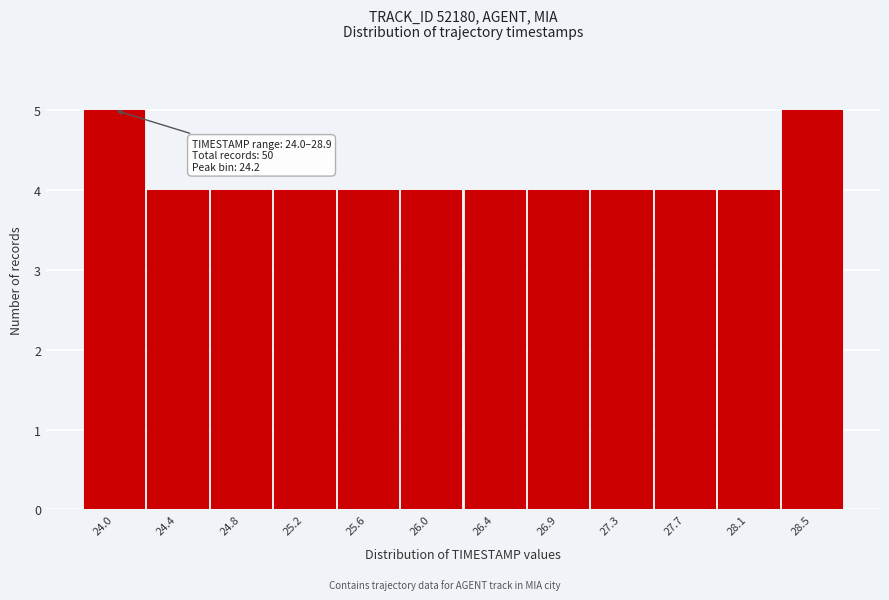

Reading left to right, transcribe all the data shown in this chart.

5	4	4	4	4	4	4	4	4	4	4	5